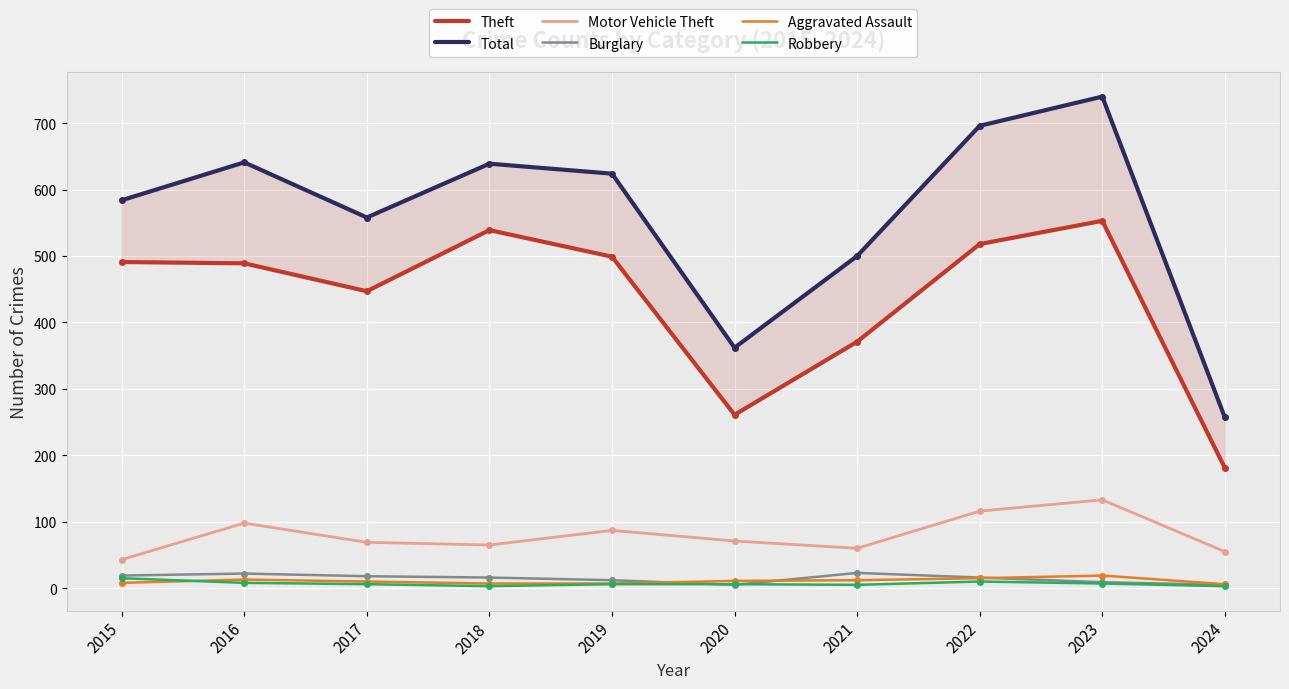

Reading left to right, list all the values displayed in this chart.

Theft: 2015=491	2016=489	2017=447	2018=539	2019=499	2020=261	2021=371	2022=518	2023=553	2024=181
Total: 2015=584	2016=641	2017=558	2018=639	2019=624	2020=362	2021=500	2022=696	2023=740	2024=257
Motor Vehicle Theft: 2015=43	2016=98	2017=69	2018=65	2019=87	2020=71	2021=60	2022=116	2023=133	2024=55
Burglary: 2015=19	2016=22	2017=18	2018=16	2019=12	2020=5	2021=23	2022=16	2023=9	2024=5
Aggravated Assault: 2015=8	2016=13	2017=10	2018=7	2019=7	2020=11	2021=12	2022=15	2023=19	2024=6
Robbery: 2015=15	2016=8	2017=6	2018=3	2019=6	2020=6	2021=5	2022=10	2023=7	2024=3